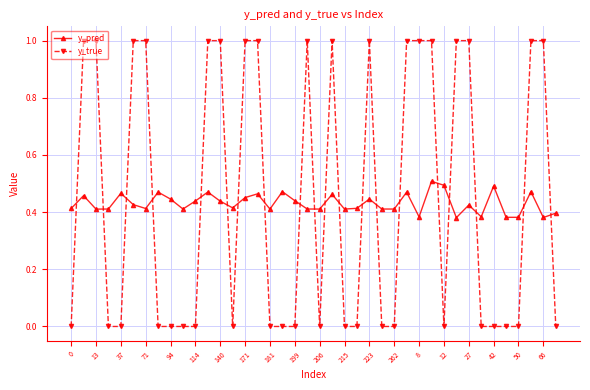

How many y_pred values are between 0 and 1?

40